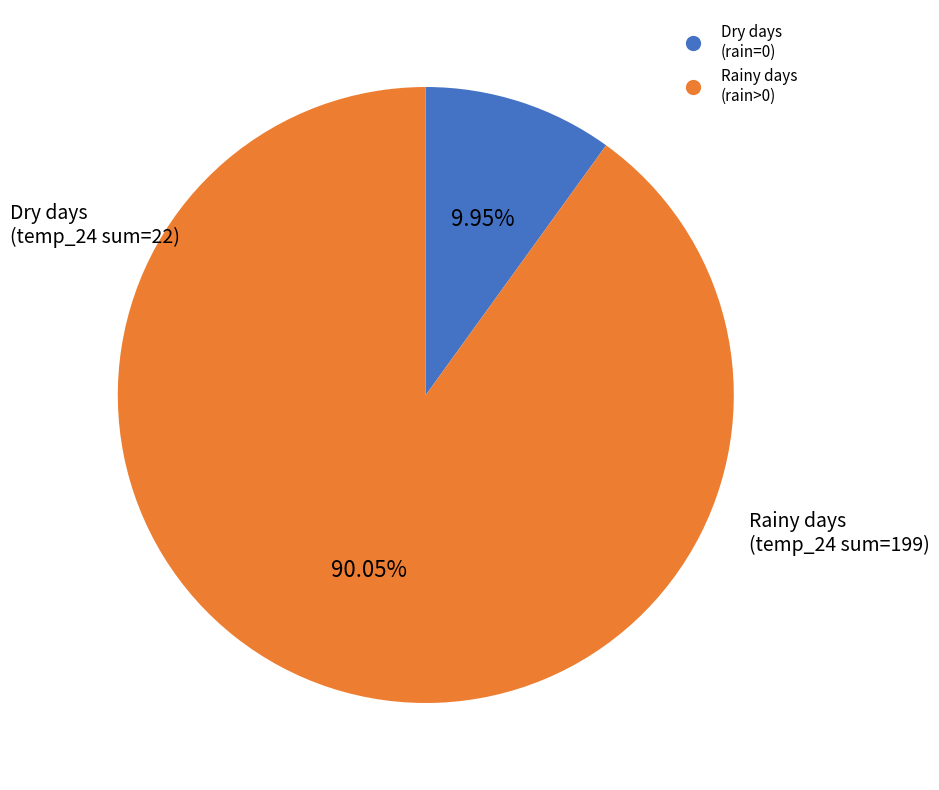

Does any single category account for the majority?

Yes